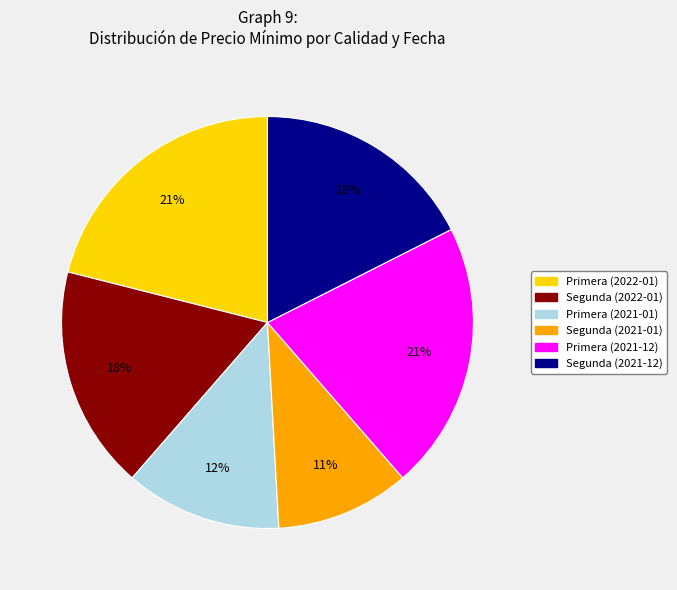

Count the number of slices in the pie.

6